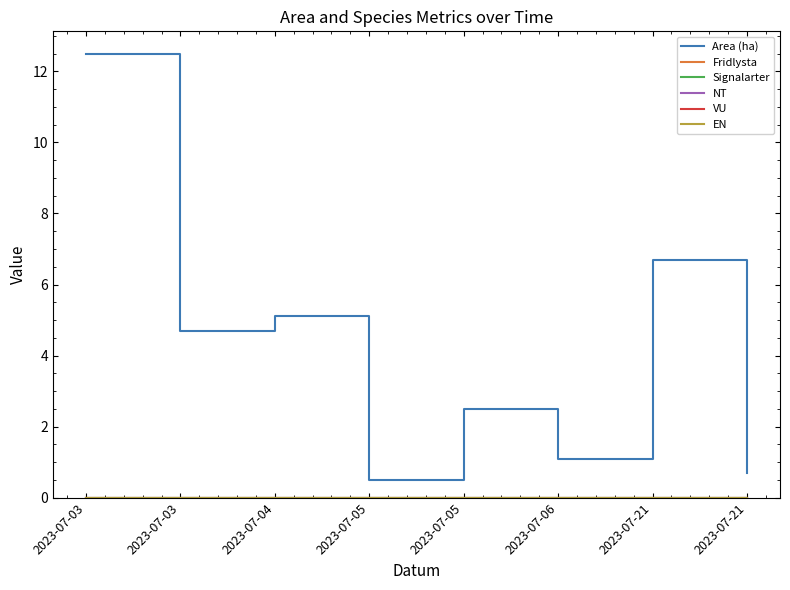

At 2023-07-03, list the series in order from largest to smallest.

Area (ha), Fridlysta, Signalarter, NT, VU, EN